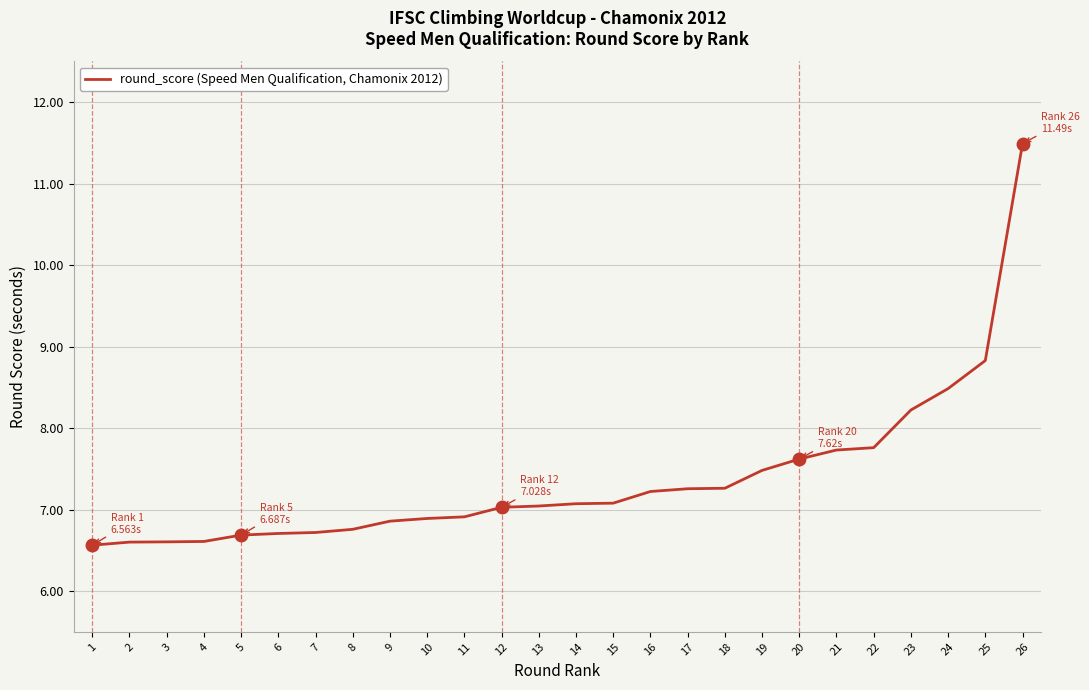

The value at 22 is 10.9. True or false?

False